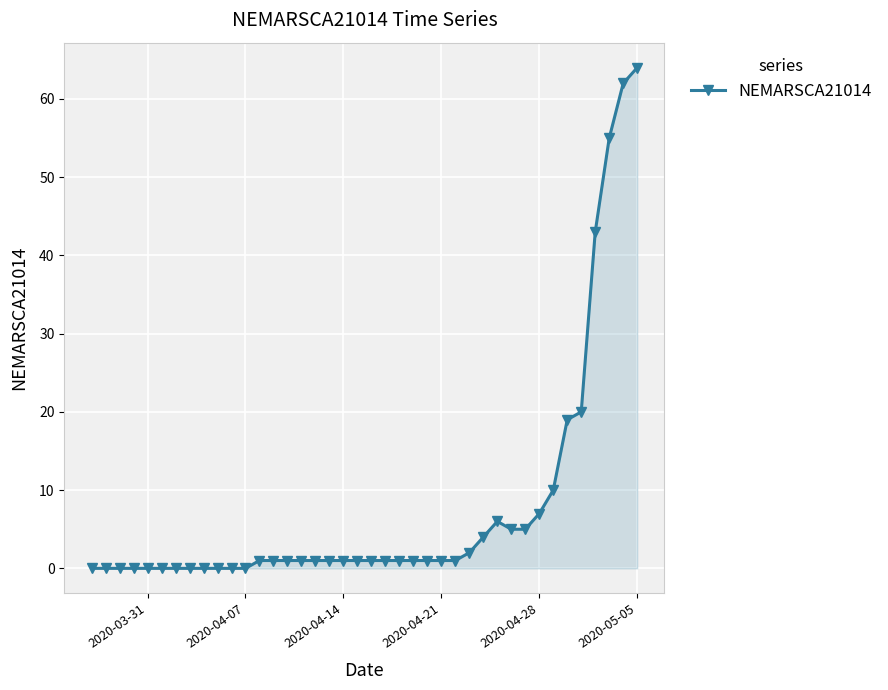

What is the sum of all values?

317